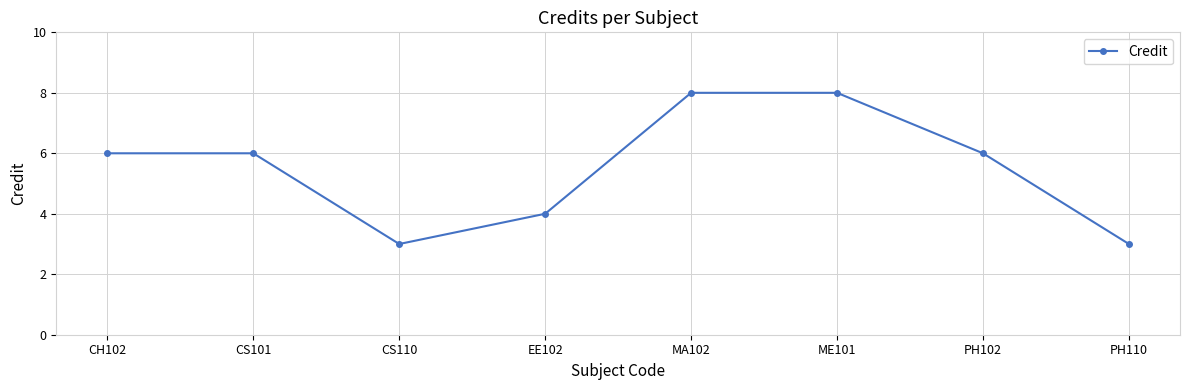

How many categories are shown in the chart?

8